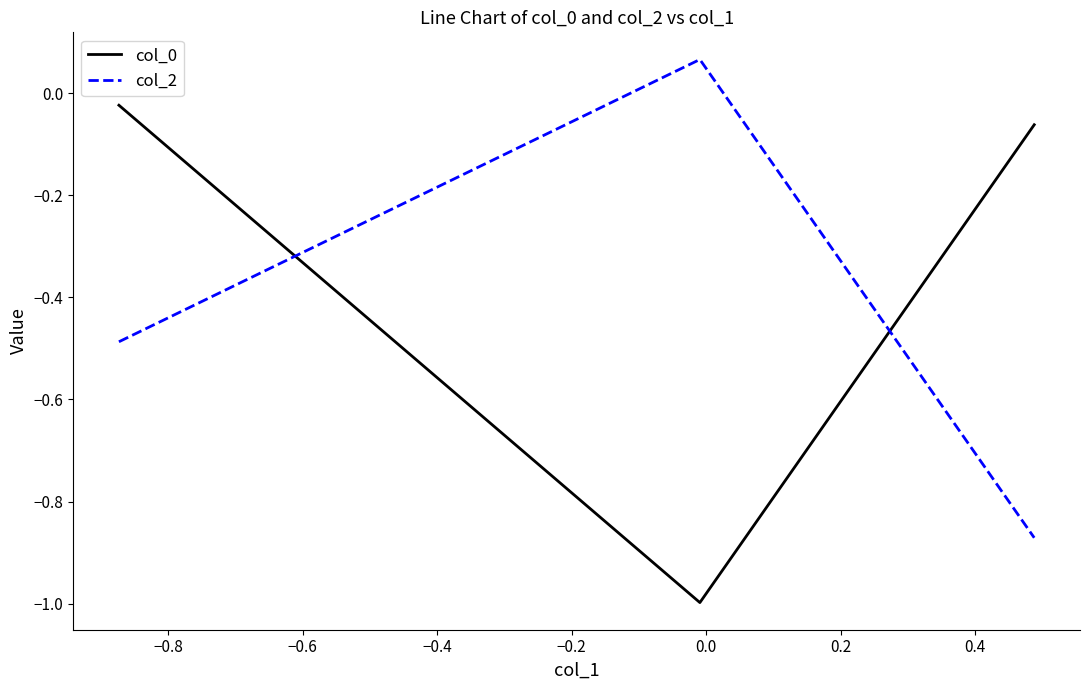

How many lines are shown in the chart?

2